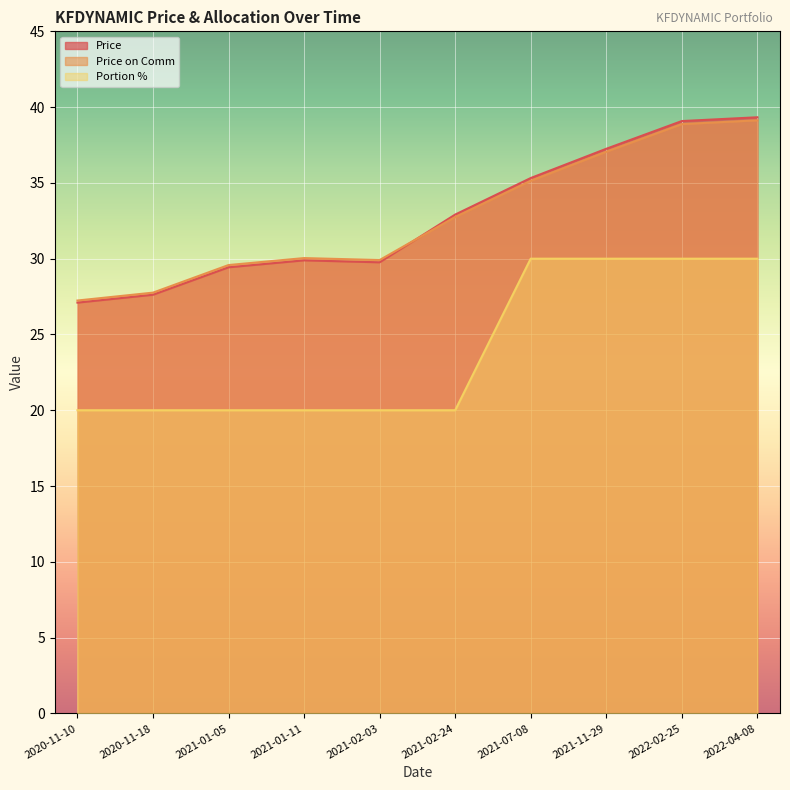

In price_on_comm, how many points are higher than both neighbors (excluding endpoints)?

1